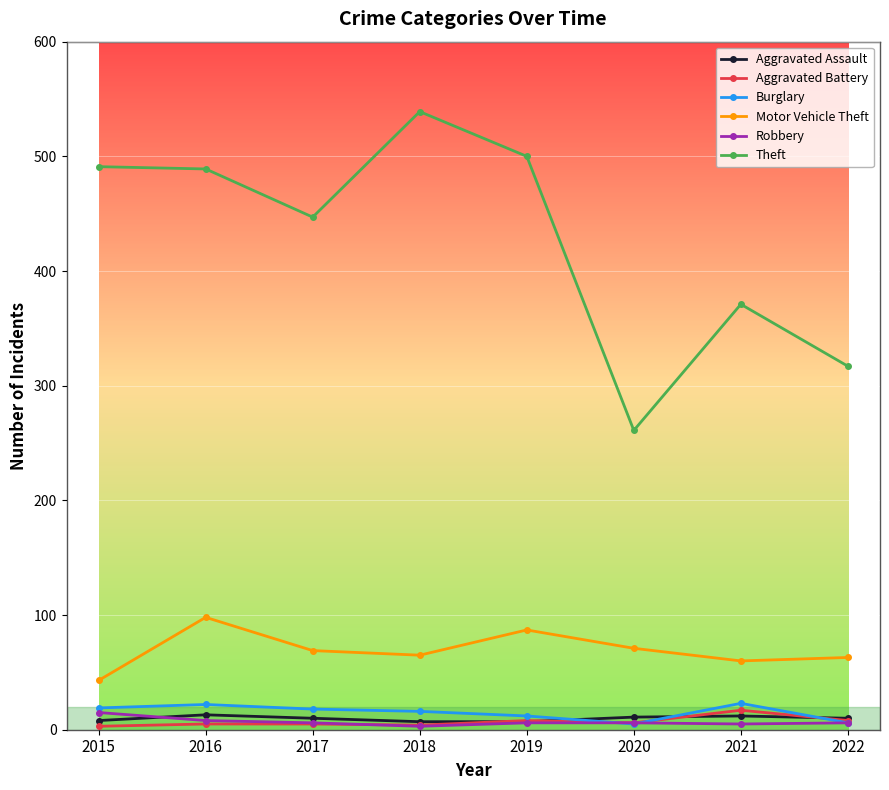

What is the sum of the Motor Vehicle Theft values at 2017 and 2019?

156